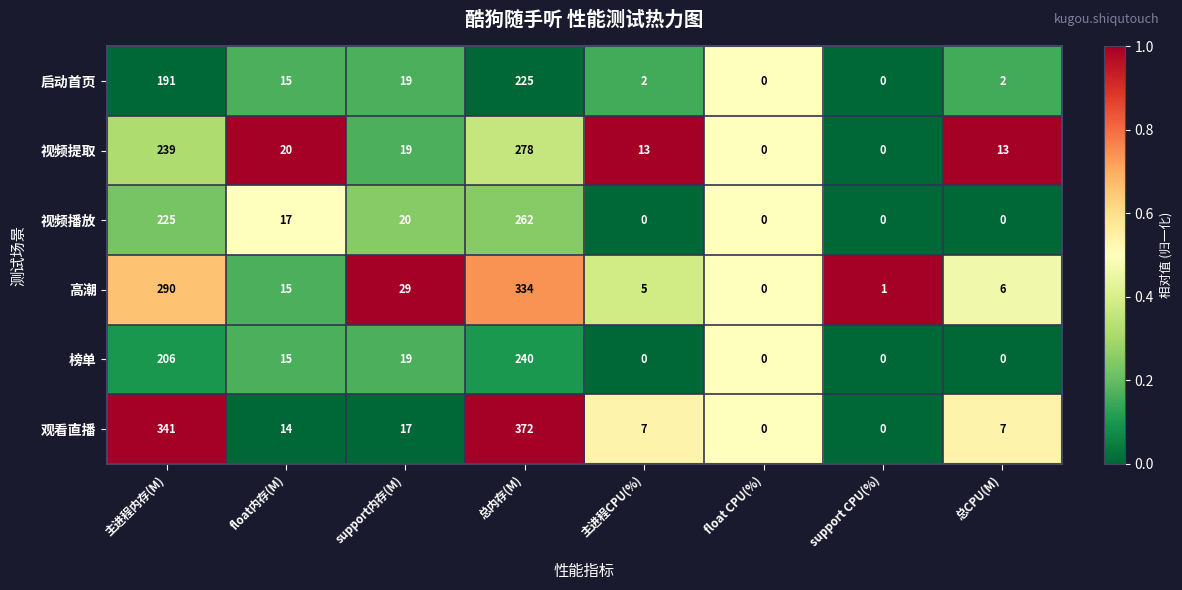

Rank the series by their maximum value, from lowest to highest.

启动首页, 榜单, 视频播放, 视频提取, 高潮, 观看直播